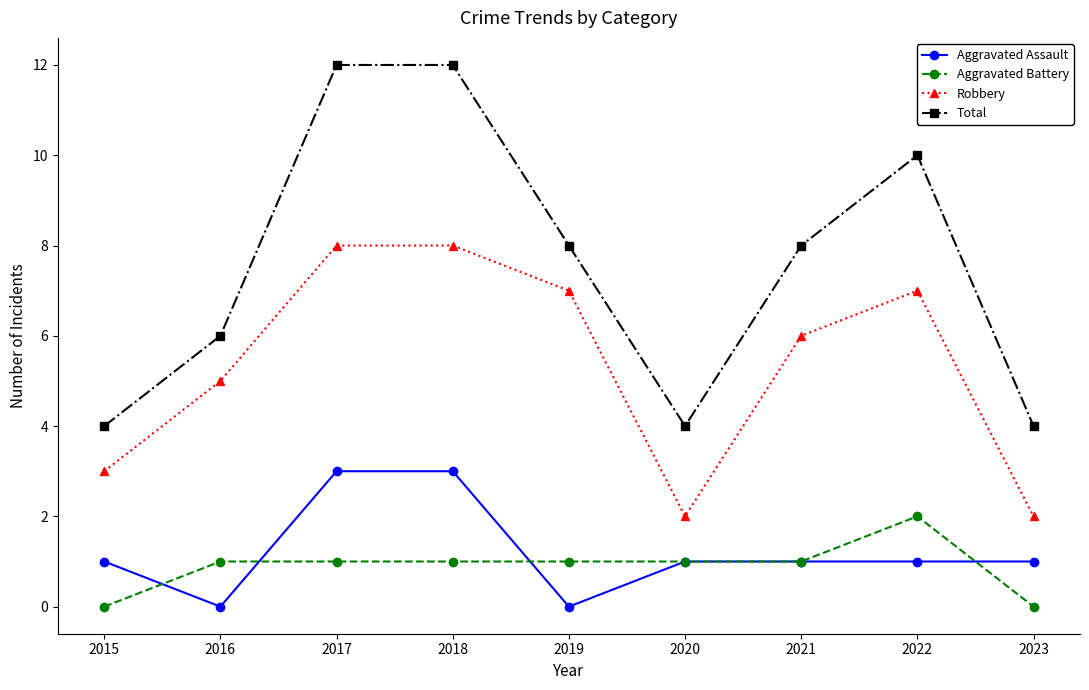

What is the difference between the maximum and minimum values in the Robbery series?

6